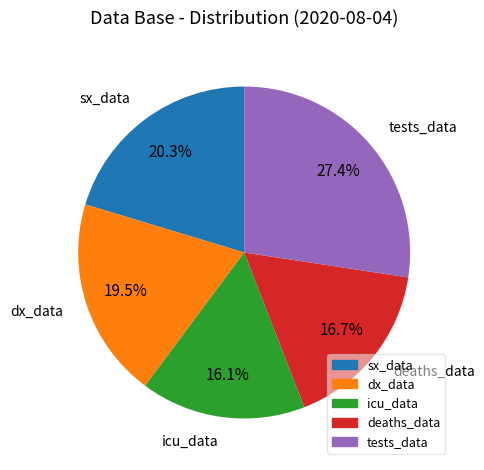

Does any single category account for the majority?

No